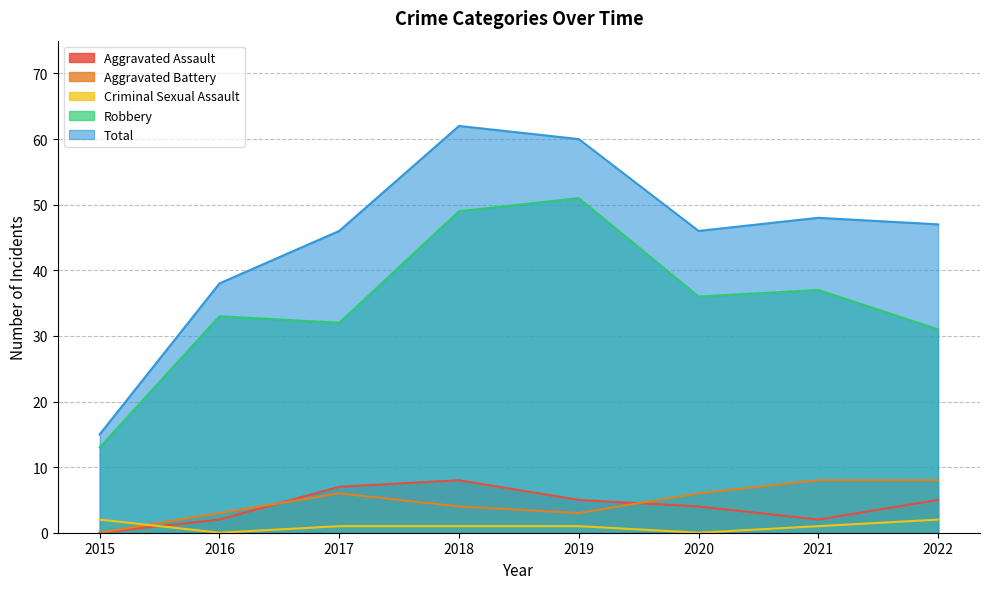

What is the maximum value for Aggravated Assault?

8